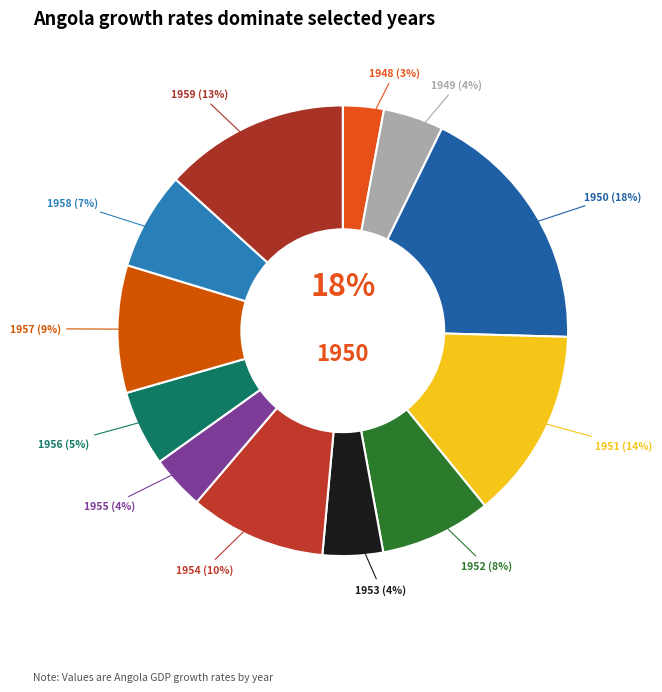

To the nearest percent, what is the average slice percentage?

8%